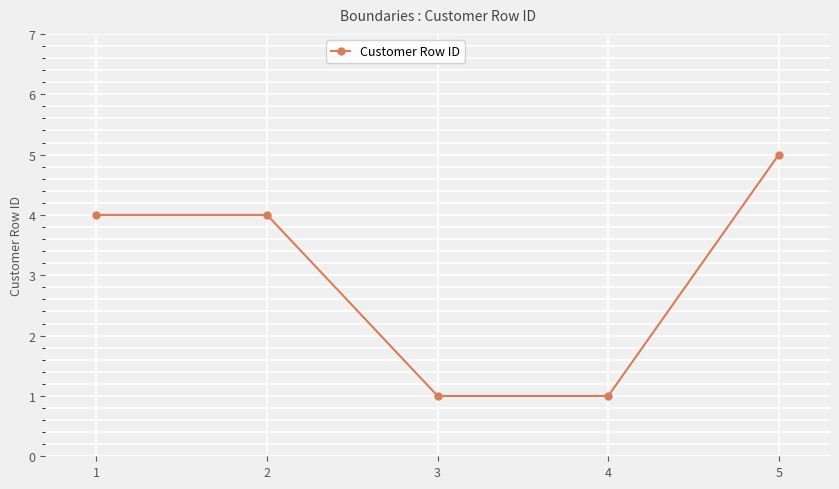

How many categories are shown in the chart?

5